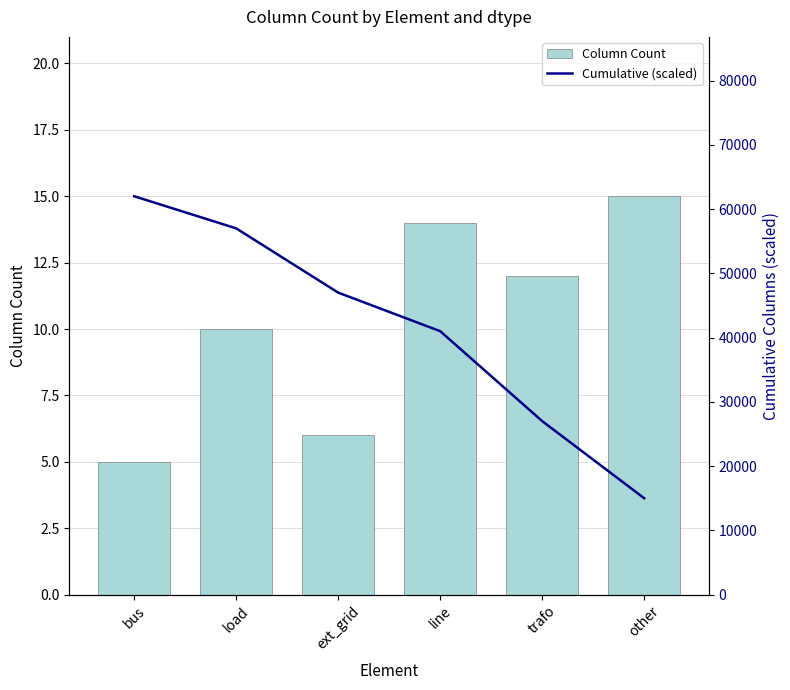

What is the label of the 3rd bar from the left?

ext_grid